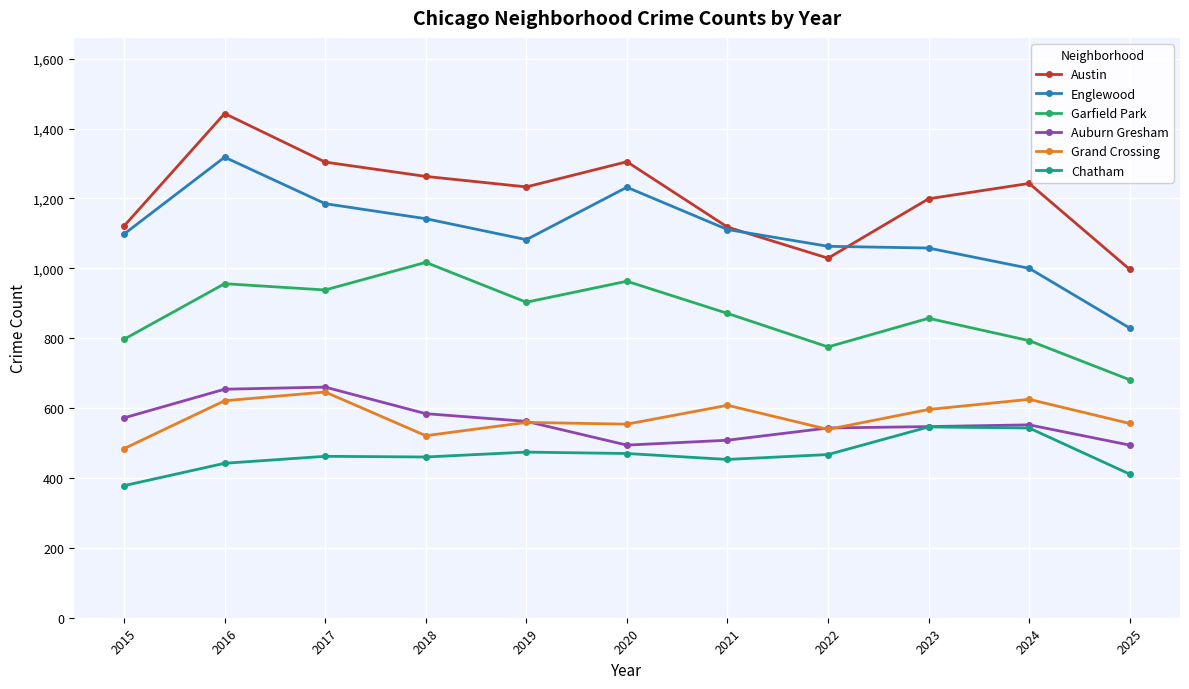

What is the total value across all series at 2020?

5018